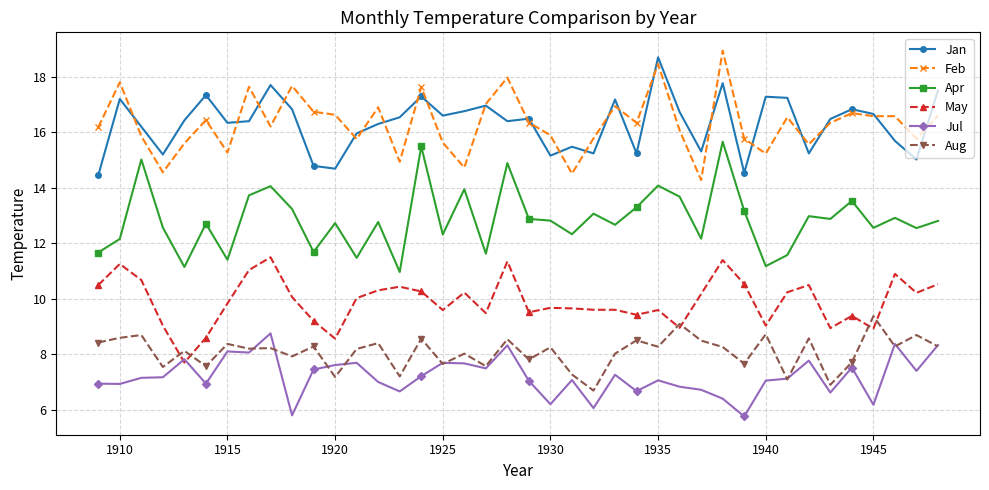

What is the value of the May point at the 28th from the left?

9.0